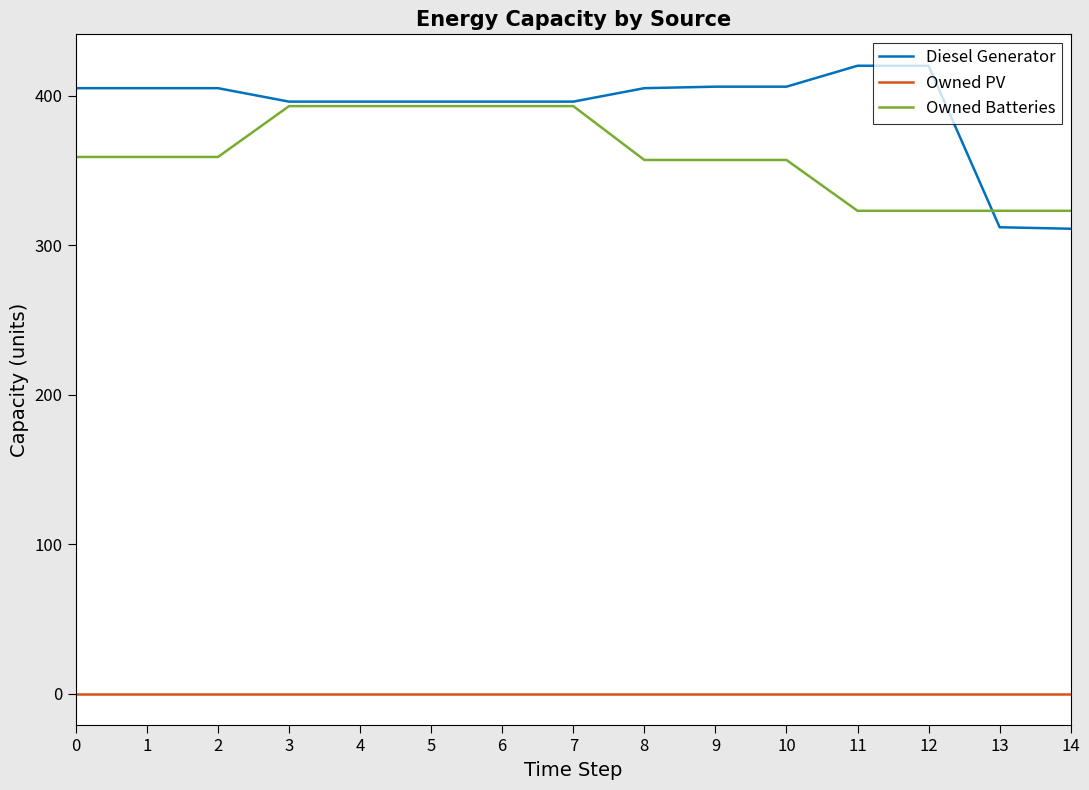

What is the total value across all series at 11?

743